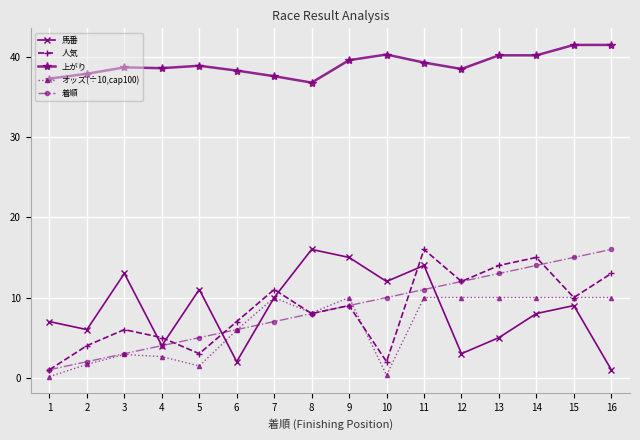

Which series has the largest total across all categories?

上がり